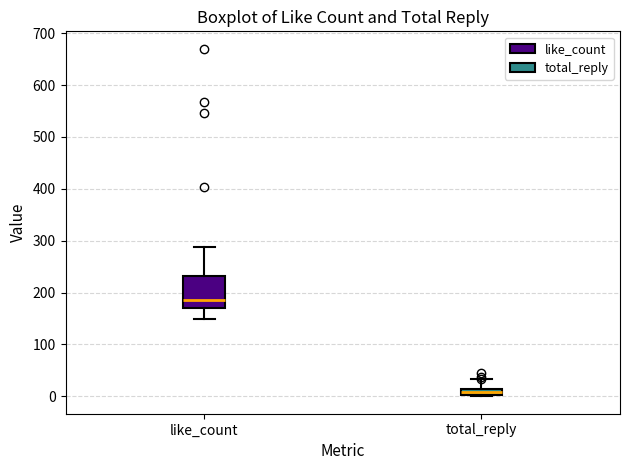

Which box is the tallest, from its lower edge to its upper edge?

like_count